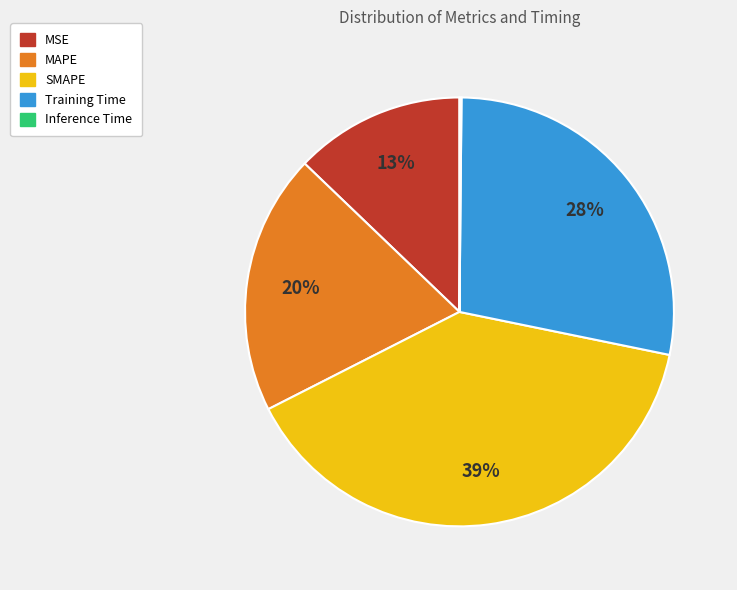

To the nearest percent, what is the difference between the largest and smallest slice percentages?

39%